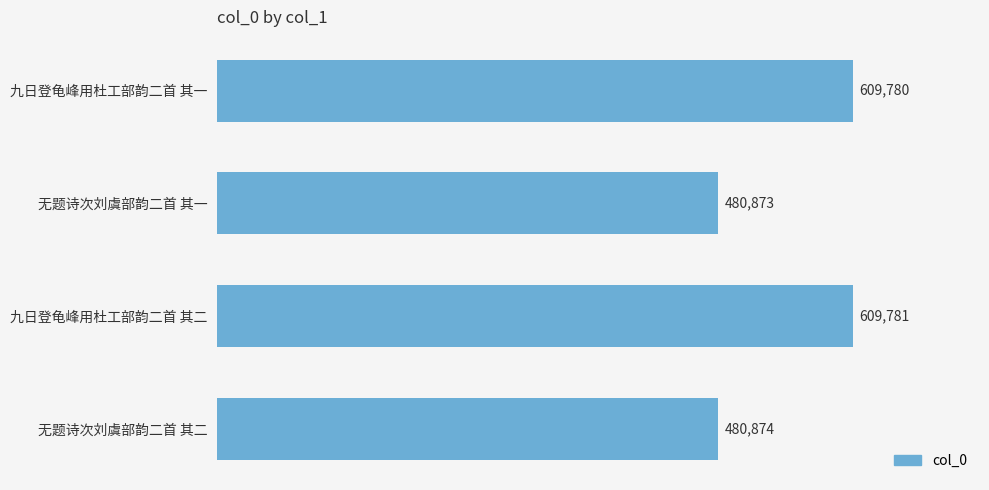

Reading top to bottom, what are all the values shown in this chart?

609780	480873	609781	480874